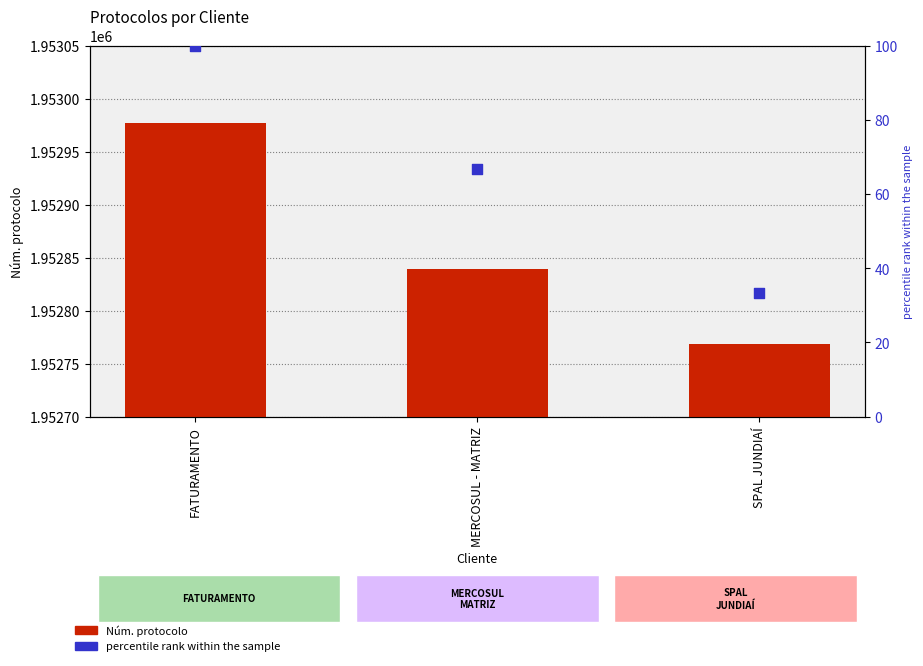

Which series reaches the maximum Y coordinate?

Núm. protocolo